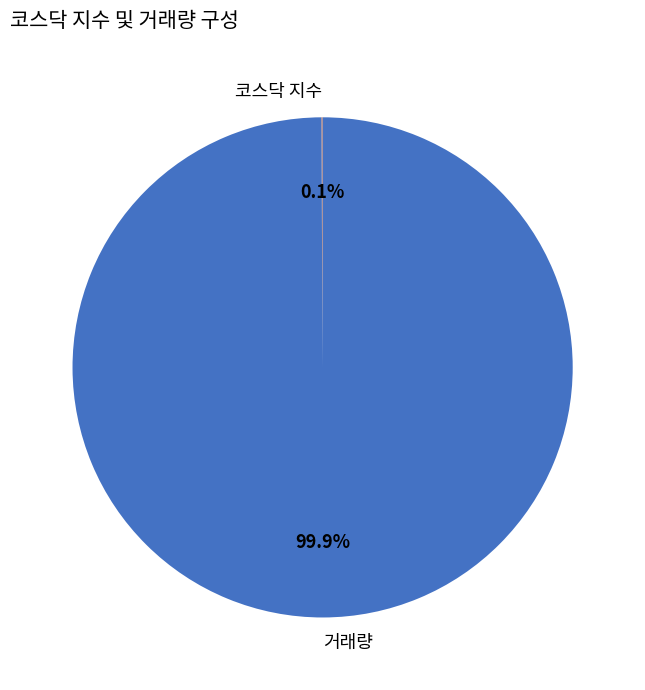

Which category has the biggest portion of the pie?

거래량